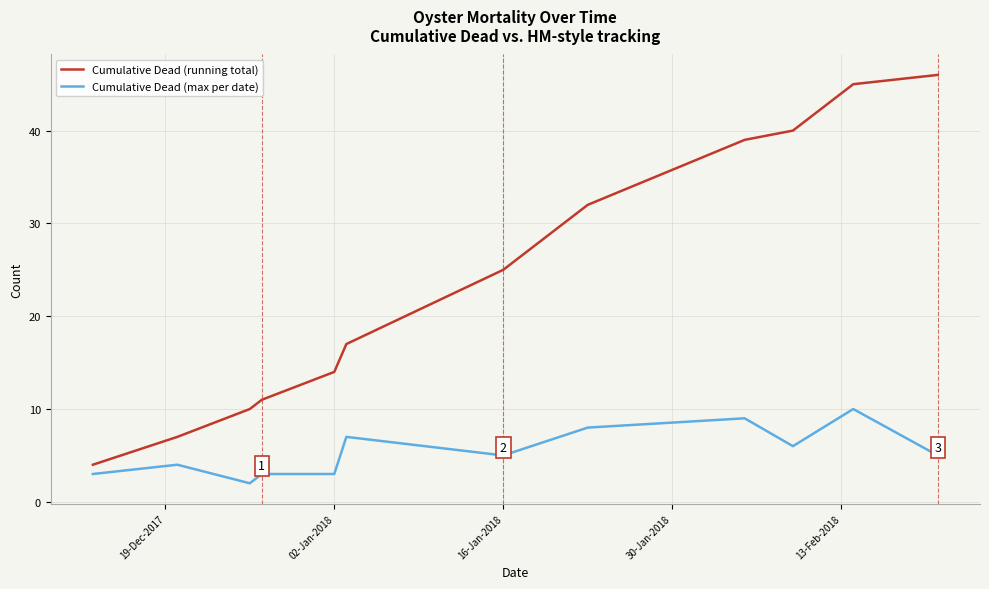

Which series has the largest total across all categories?

Cumulative Dead (running total)